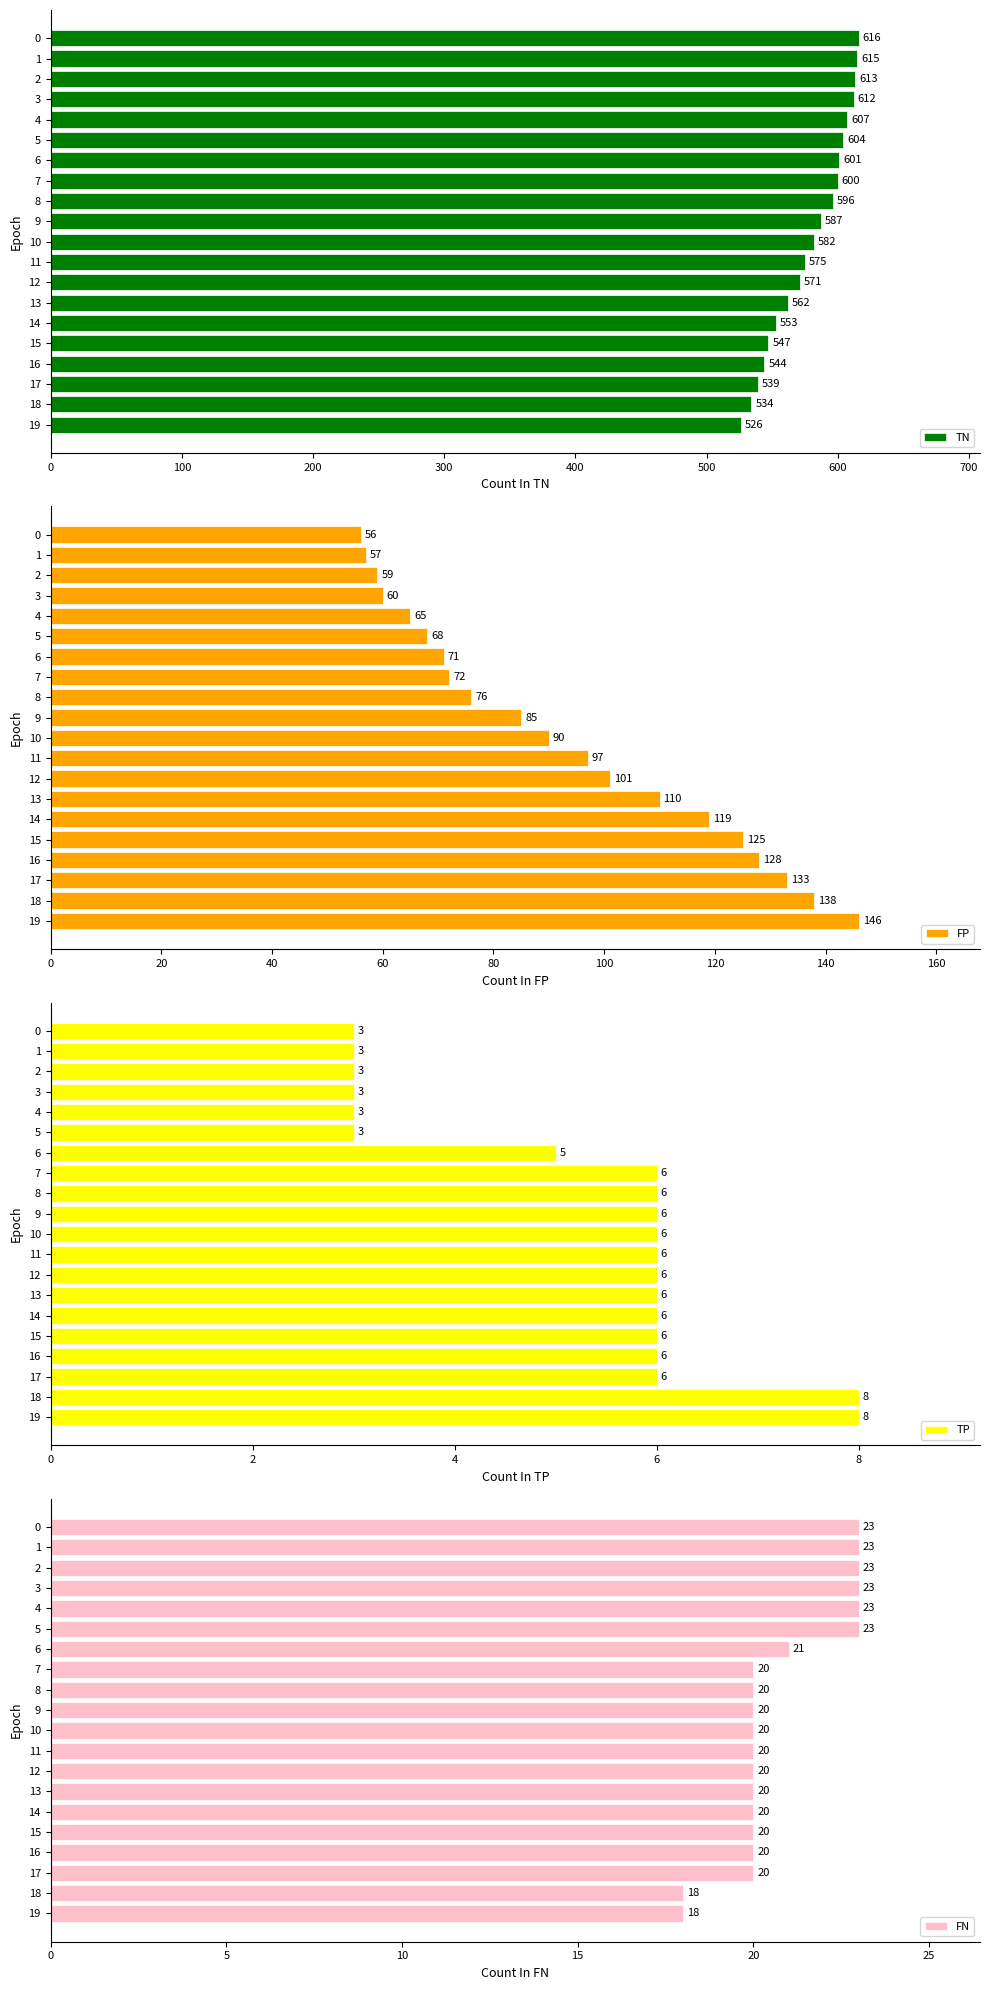

Count the number of data series in this chart.

4